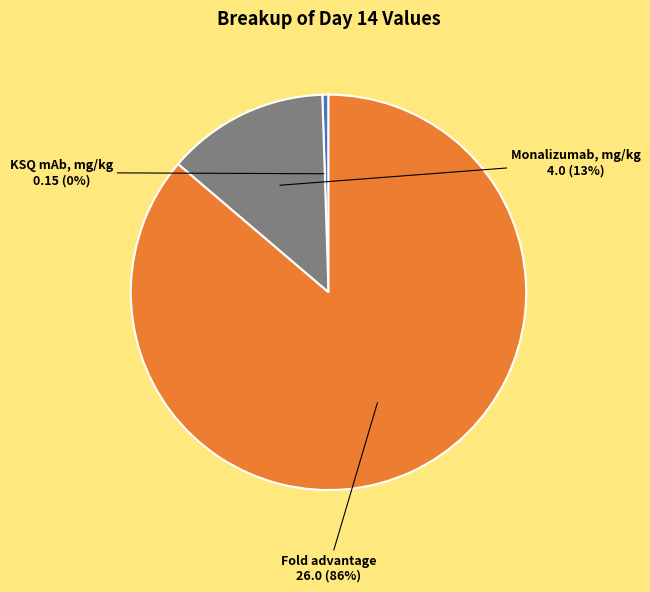

Is there any slice that represents more than half of the pie?

Yes